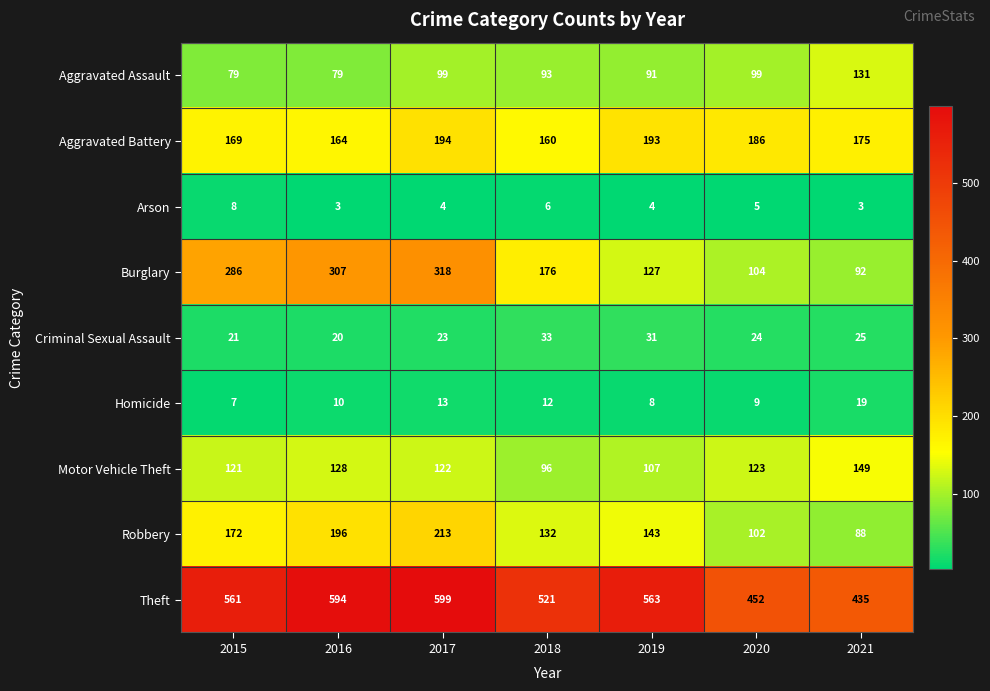

What is the total value across all series at 2015?

1424